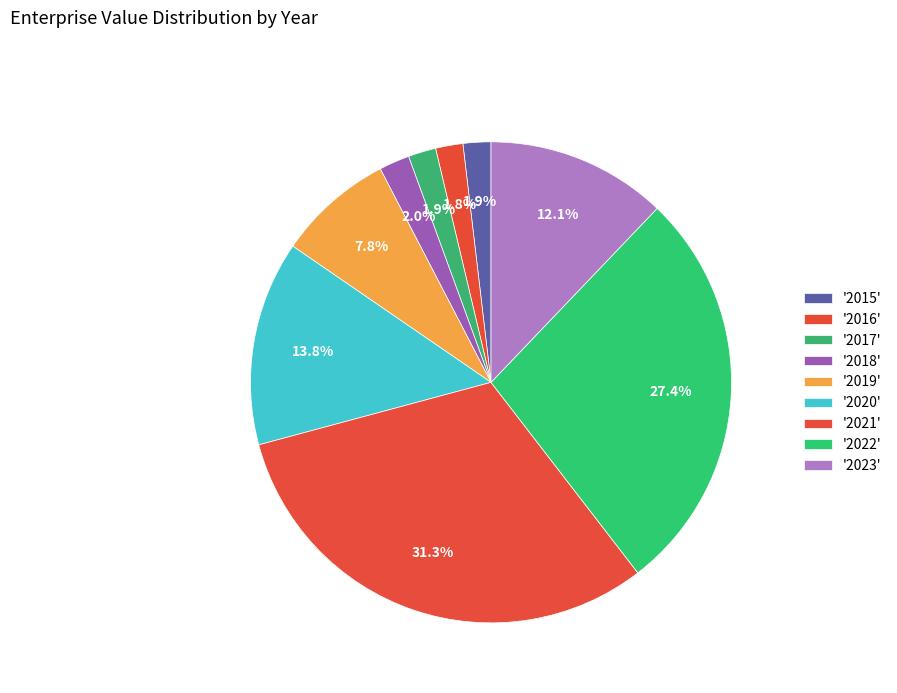

How many segments does this pie chart have?

9